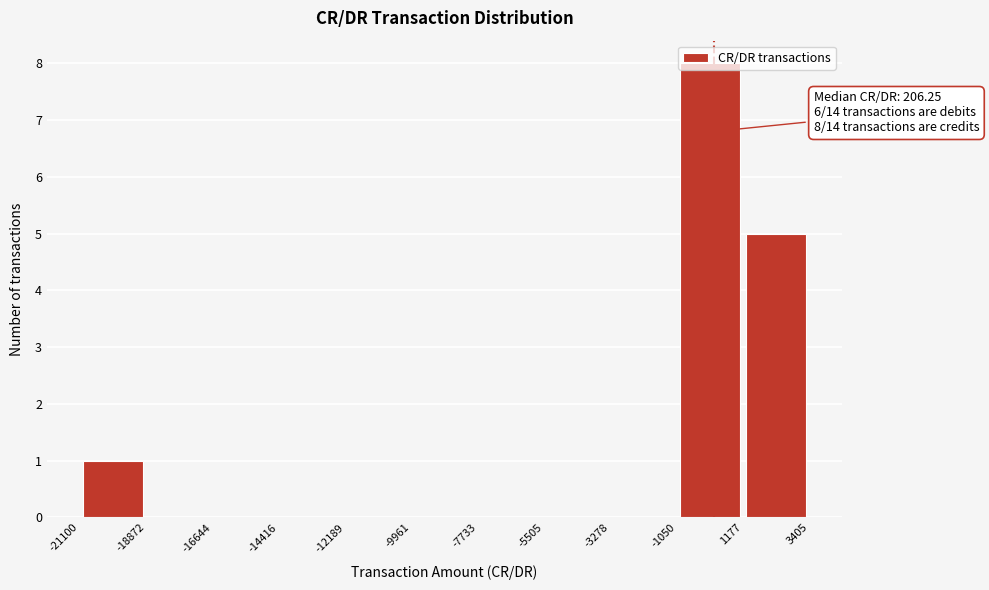

Over which range of the x-axis is the bar tallest?

-1050 to 1177